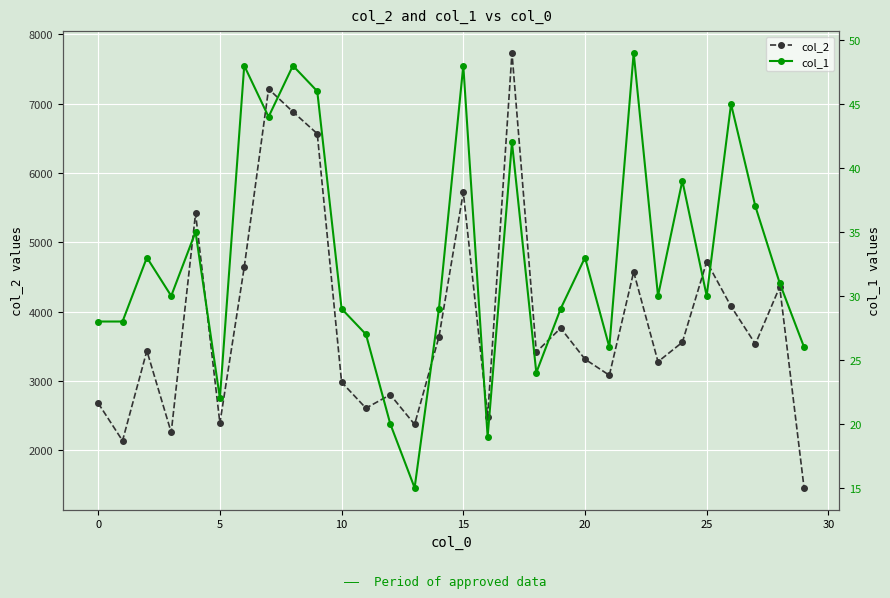

How many data points in col_2 are less than 3532?

15